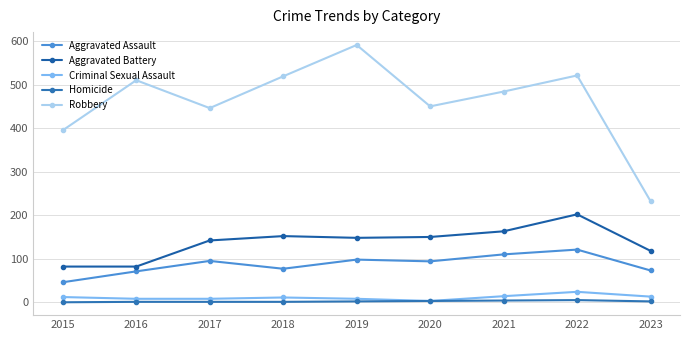

Which category has the highest value across all series?

2019